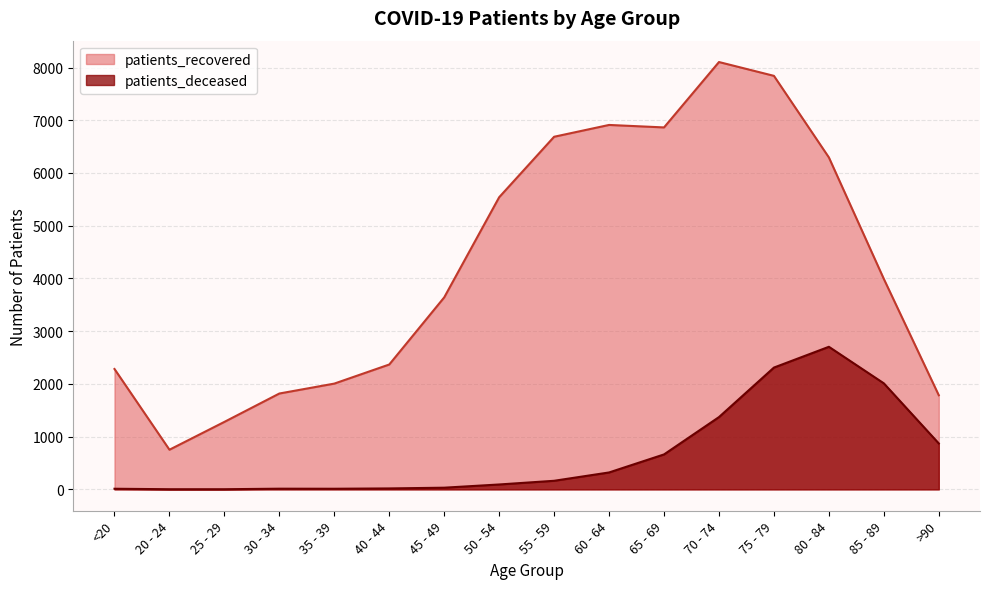

At 25 - 29, list the series in order from smallest to largest.

patients_deceased, patients_recovered